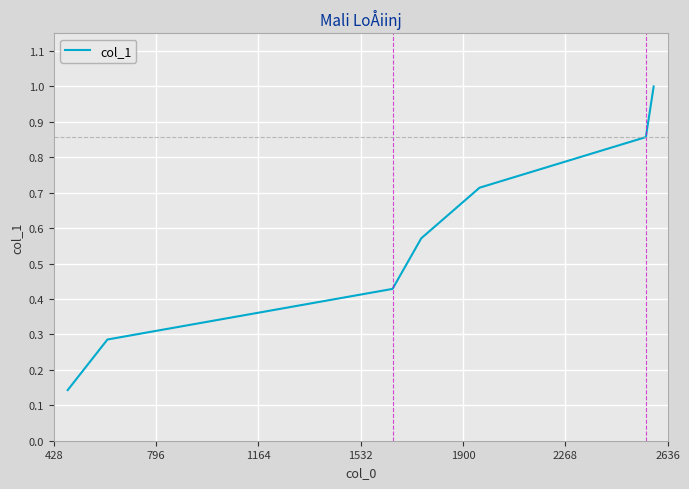

What is the sum of all values?

4.0